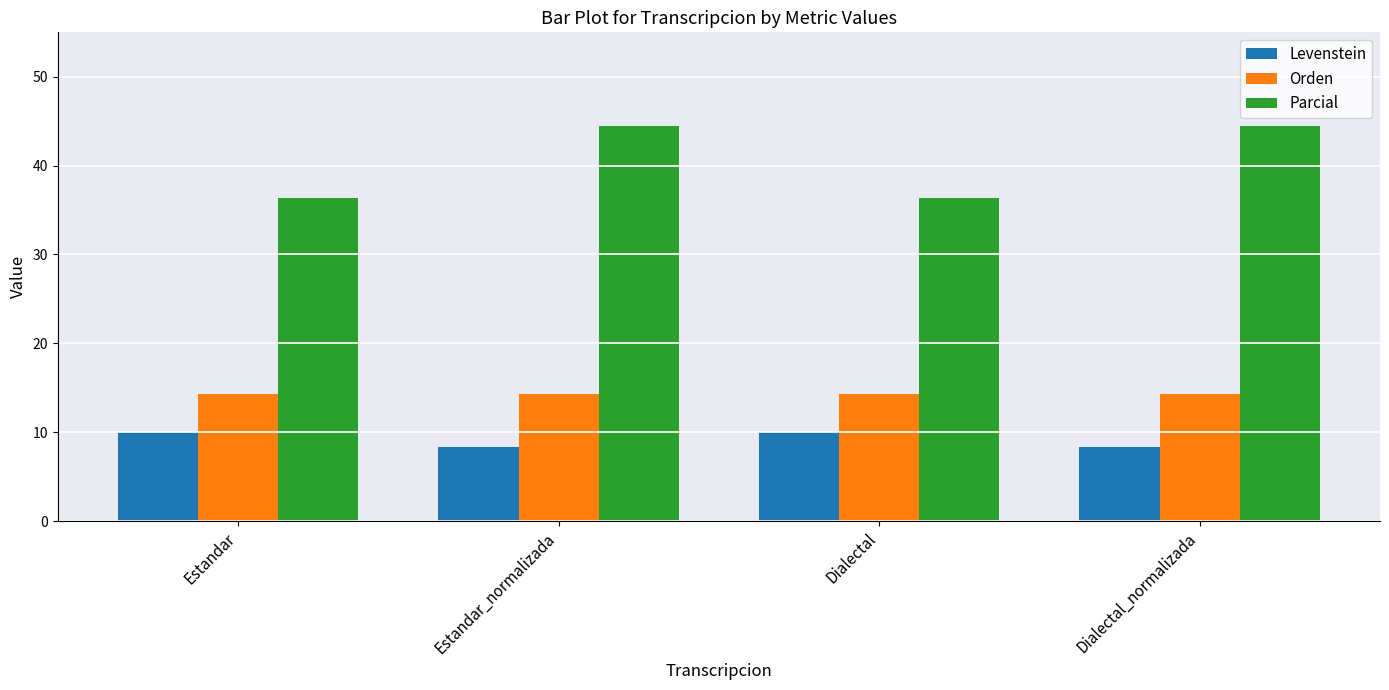

At how many categories does at least one series exceed 27?

4